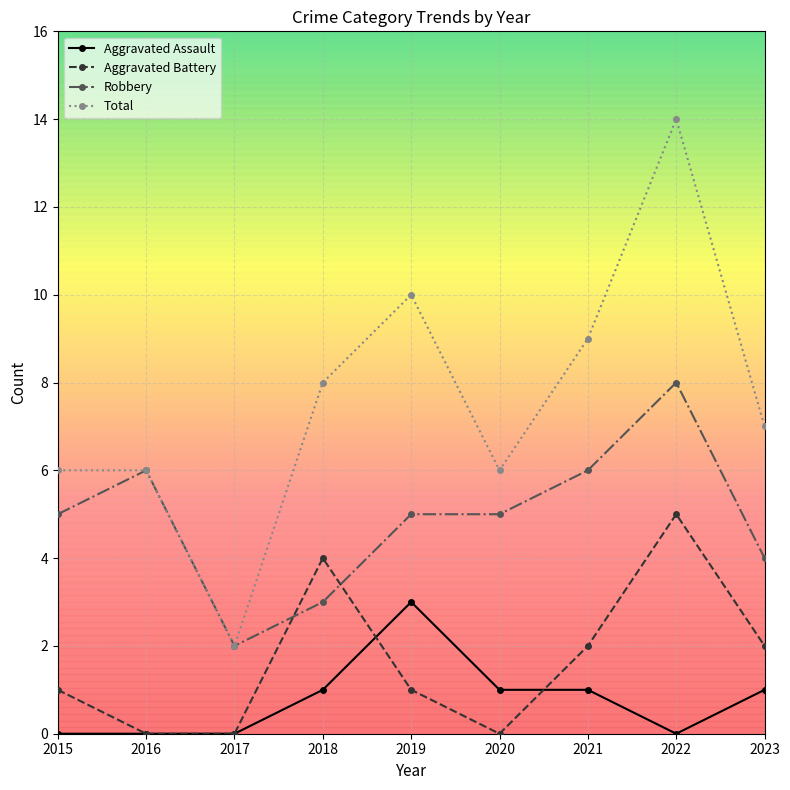

The value of Aggravated Battery at 2022 is 5. True or false?

True